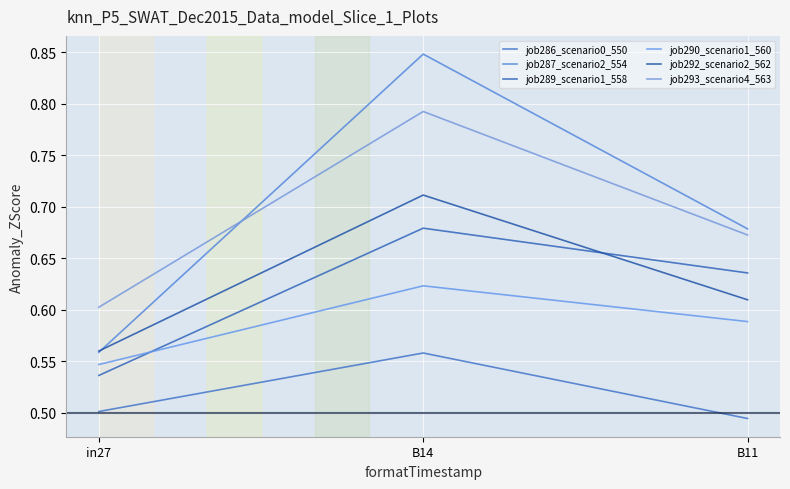

How many job293_scenario4_563 values are between 0 and 1?

3